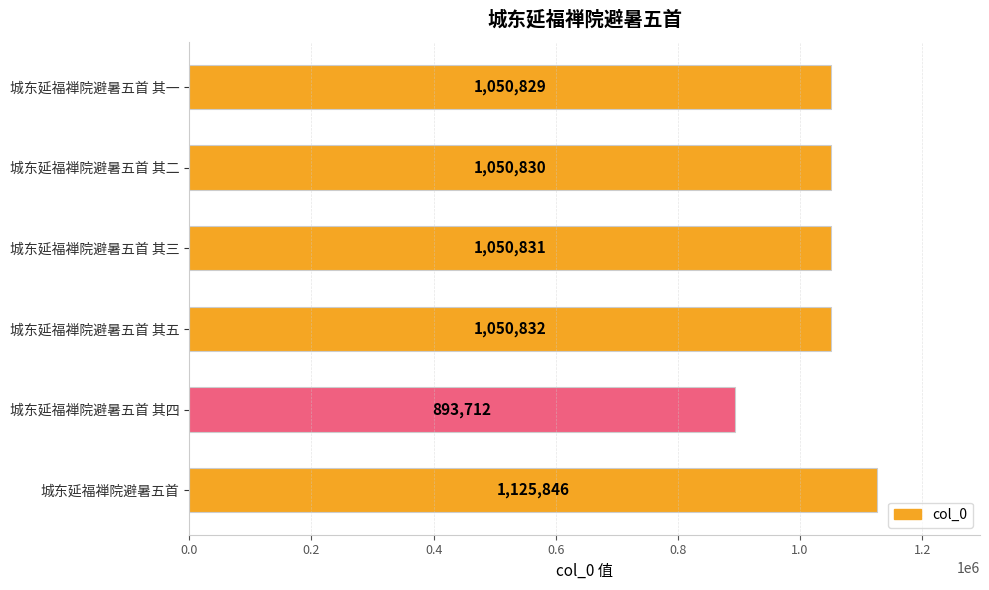

Are the bars grouped side by side (vs. stacked)?

No